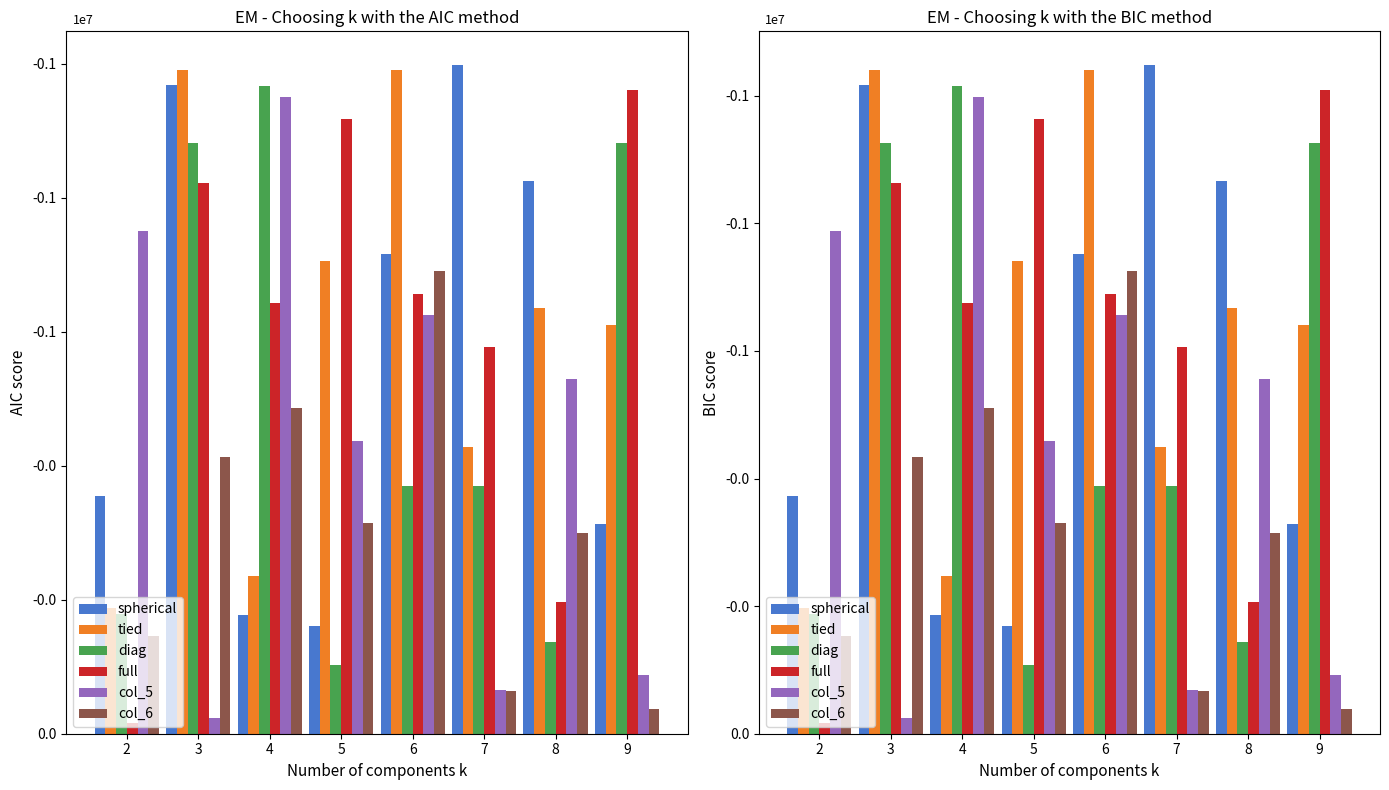

Rank the categories by spherical value from lowest to highest.

7, 3, 8, 6, 2, 9, 4, 5